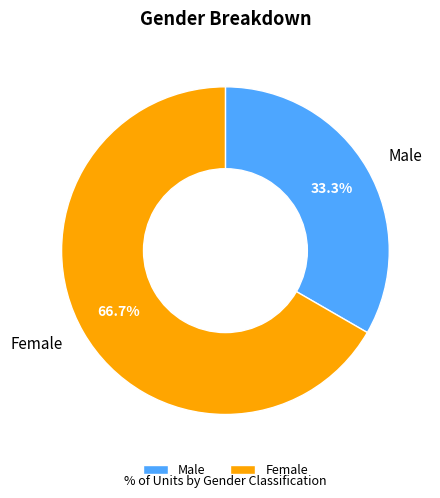

What is the largest slice in the pie chart?

Female